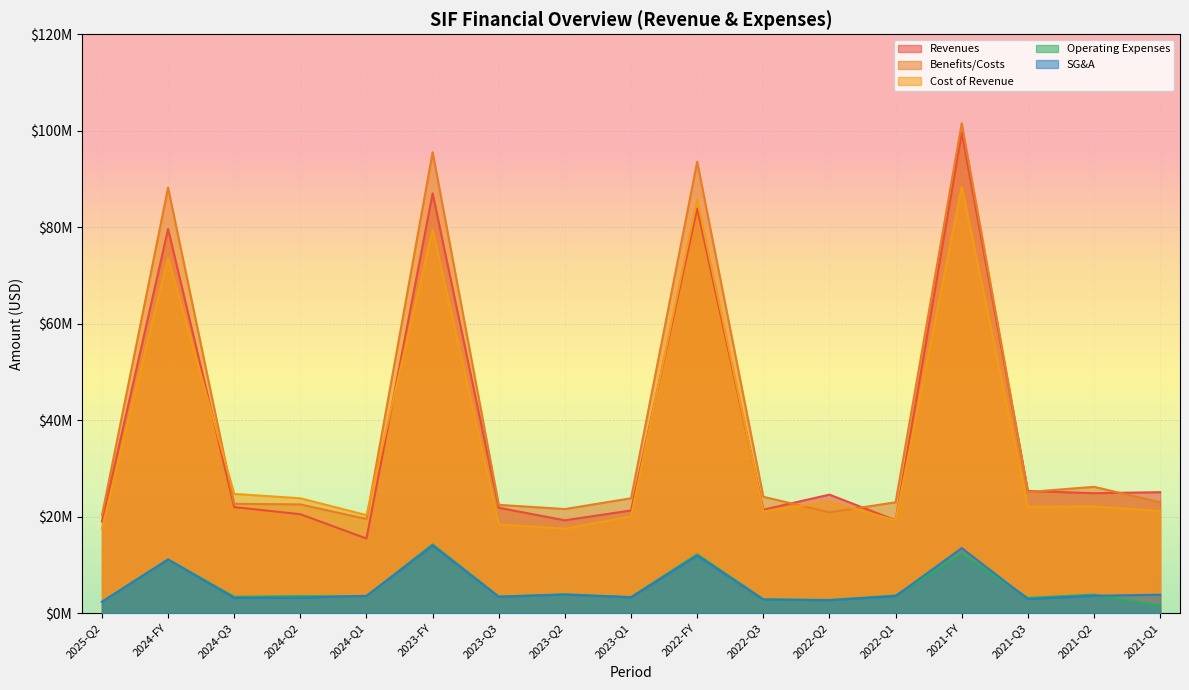

What value does the Operating Expenses series have at 2024-Q1, to the nearest 100?

3494000